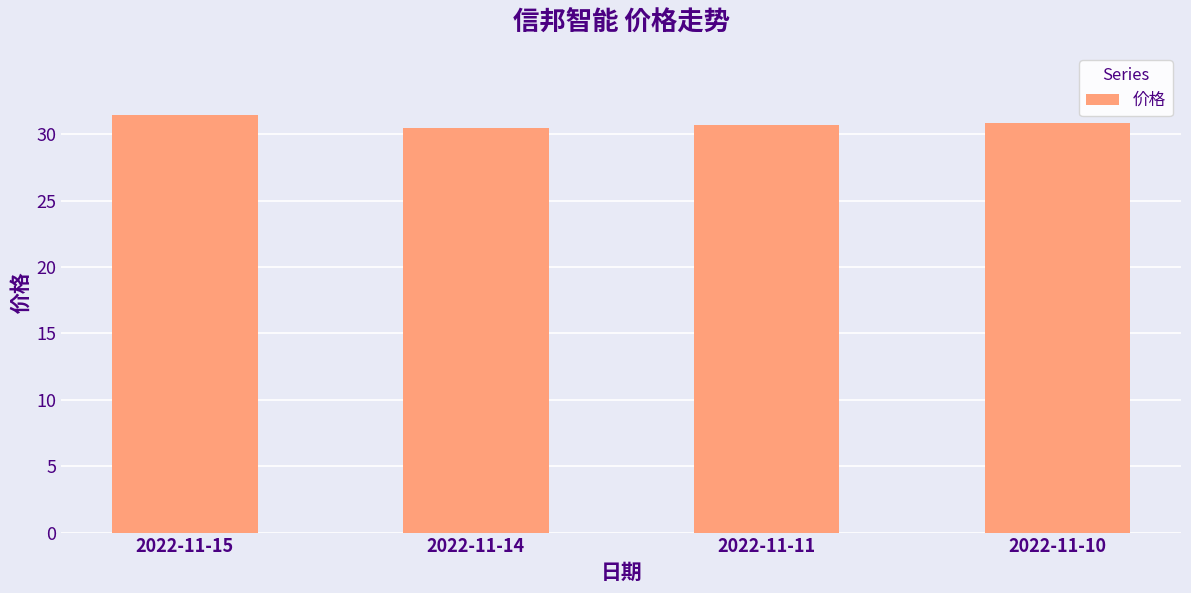

What is the greatest value displayed?

31.5